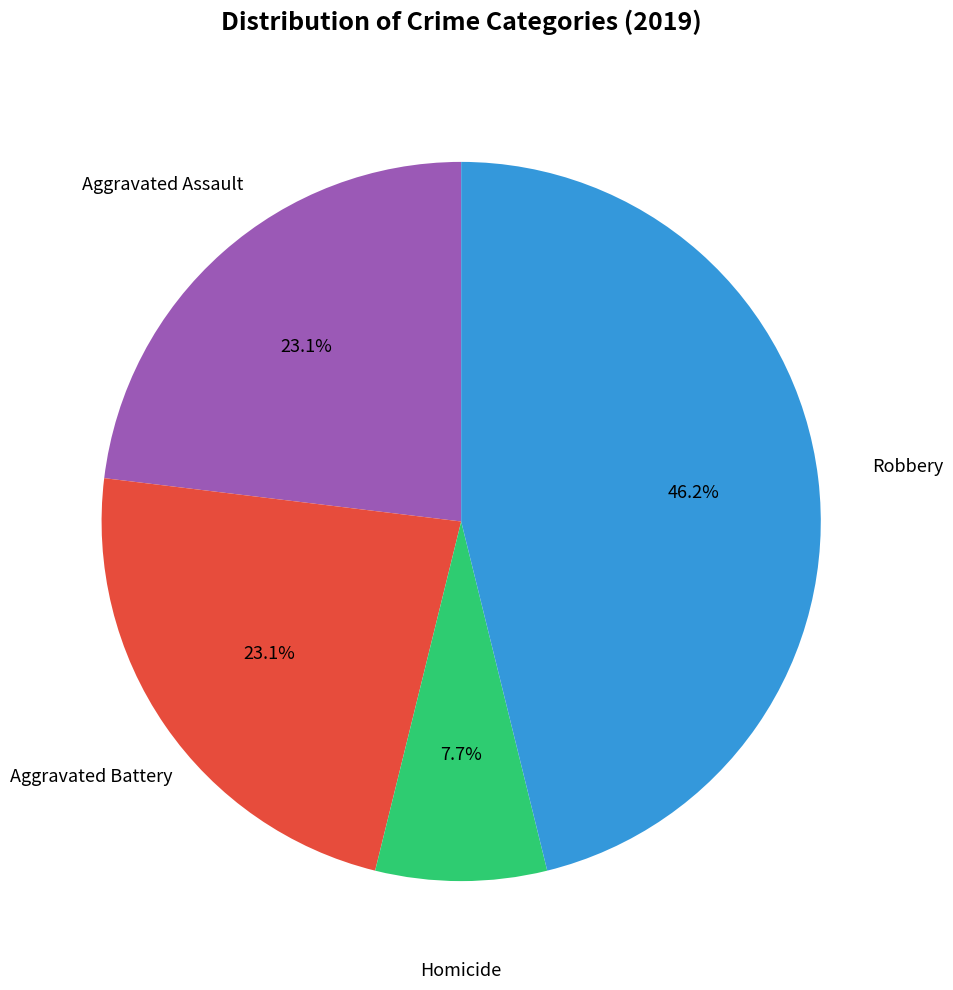

To the nearest percent, what is the difference between the largest and smallest slice percentages?

38%